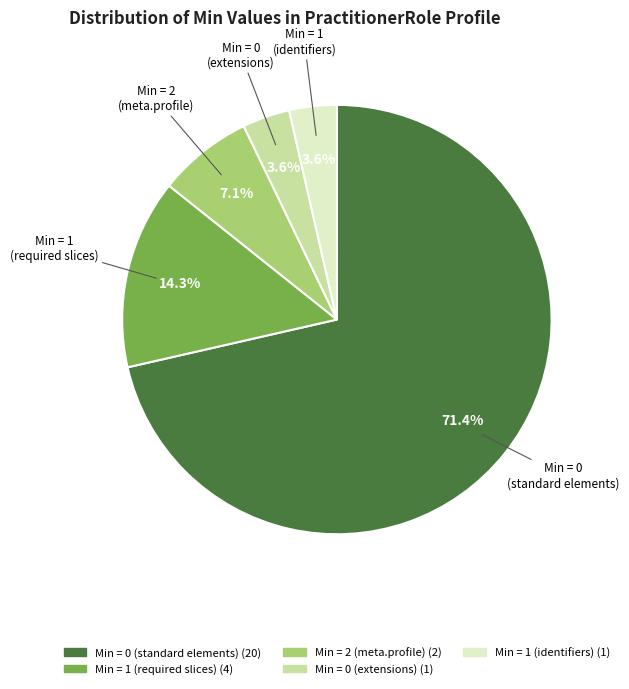

Does any single category account for the majority?

Yes